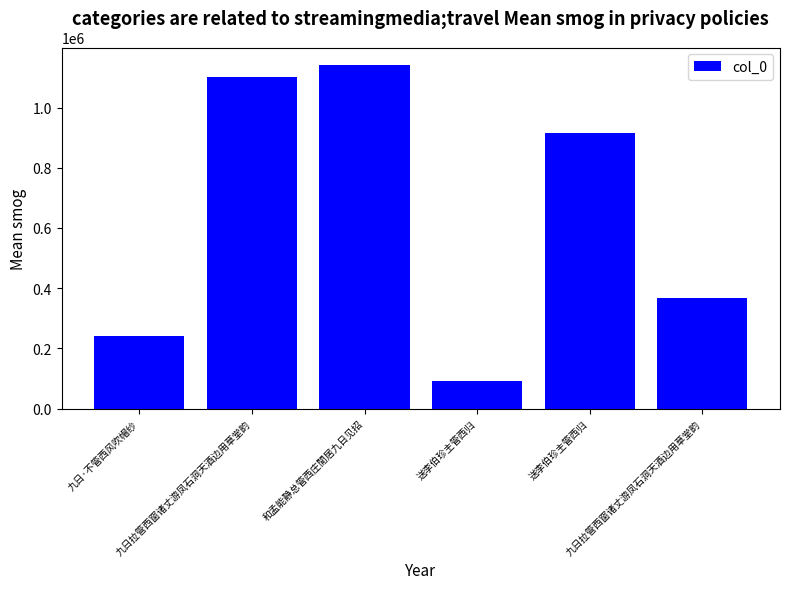

Are the bars horizontal?

No